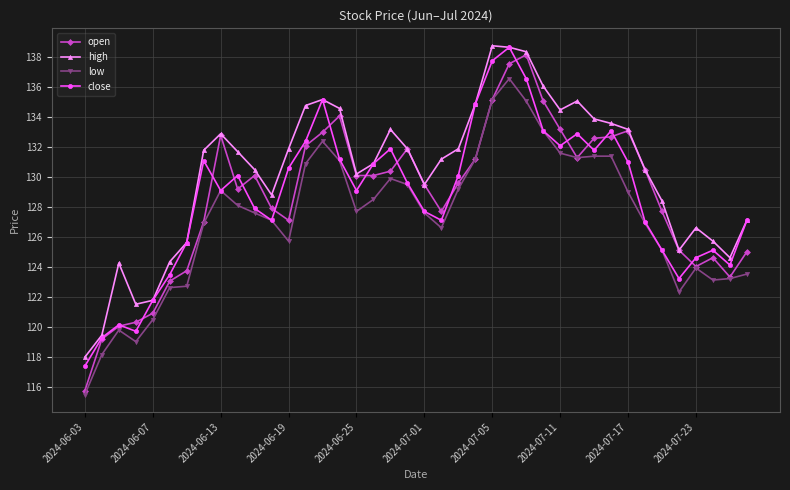

What is the lowest value of the close series?

117.4